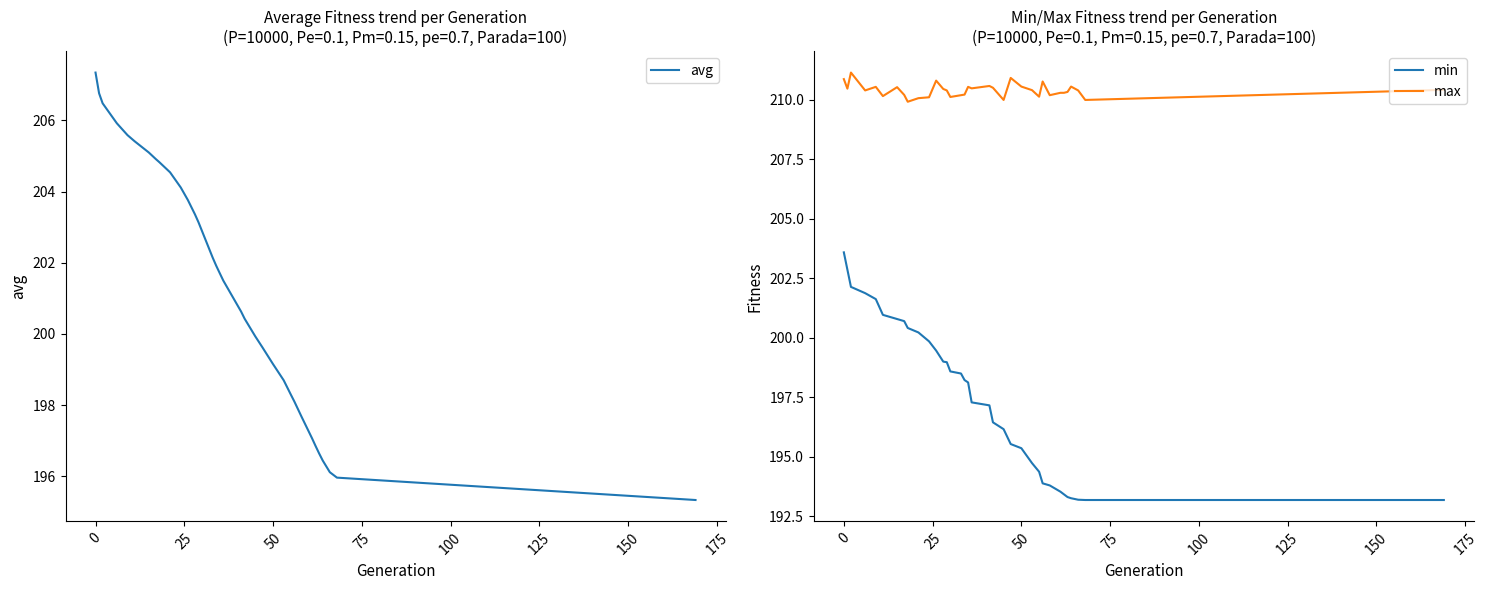

What is the maximum value for max?

211.1